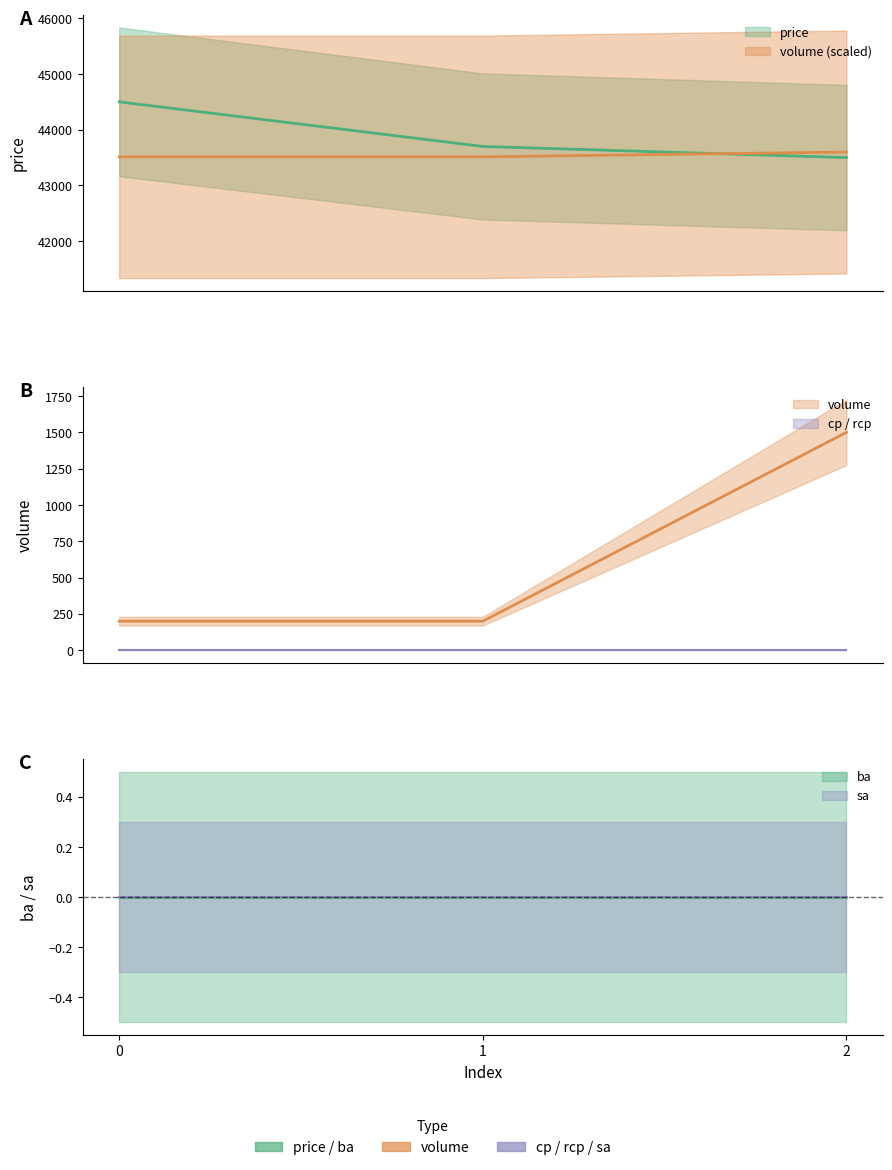

Which has a higher value, 2 or 1?

1